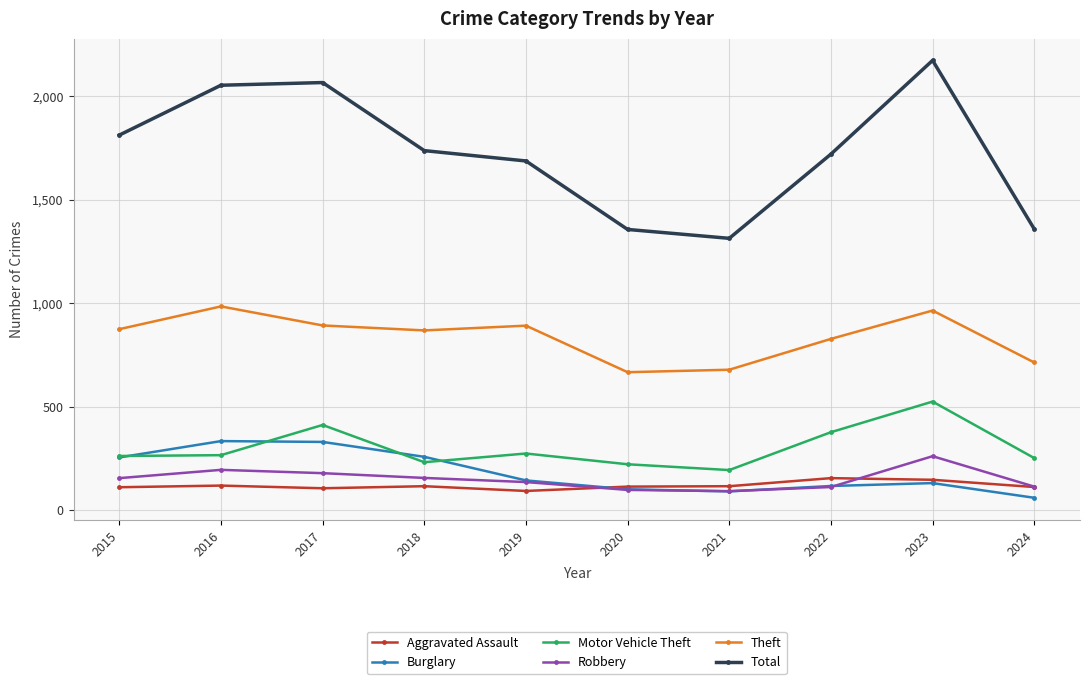

True or false: Burglary and Theft intersect in this chart.

False